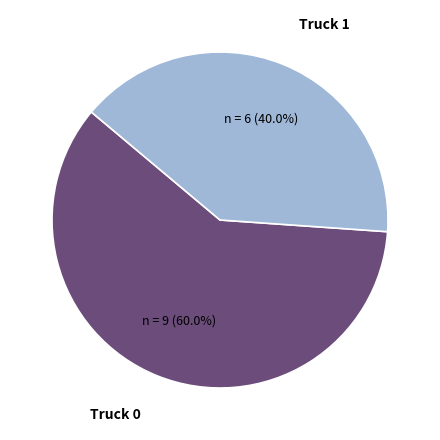

How many slices are in this pie chart?

2